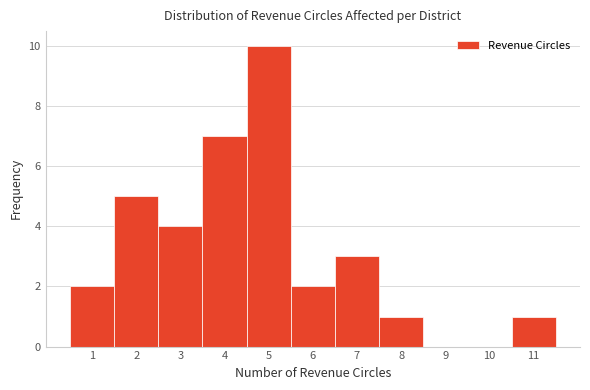

Reading left to right, list every bar in this chart as the range it spans on the x-axis followed by its height. The values are not printed on the chart, so give them approximately, as read against the axis.

0.5 to 1.5: 2
1.5 to 2.5: 5
2.5 to 3.5: 4
3.5 to 4.5: 7
4.5 to 5.5: 10
5.5 to 6.5: 2
6.5 to 7.5: 3
7.5 to 8.5: 1
8.5 to 9.5: 0
9.5 to 10.5: 0
10.5 to 11.5: 1